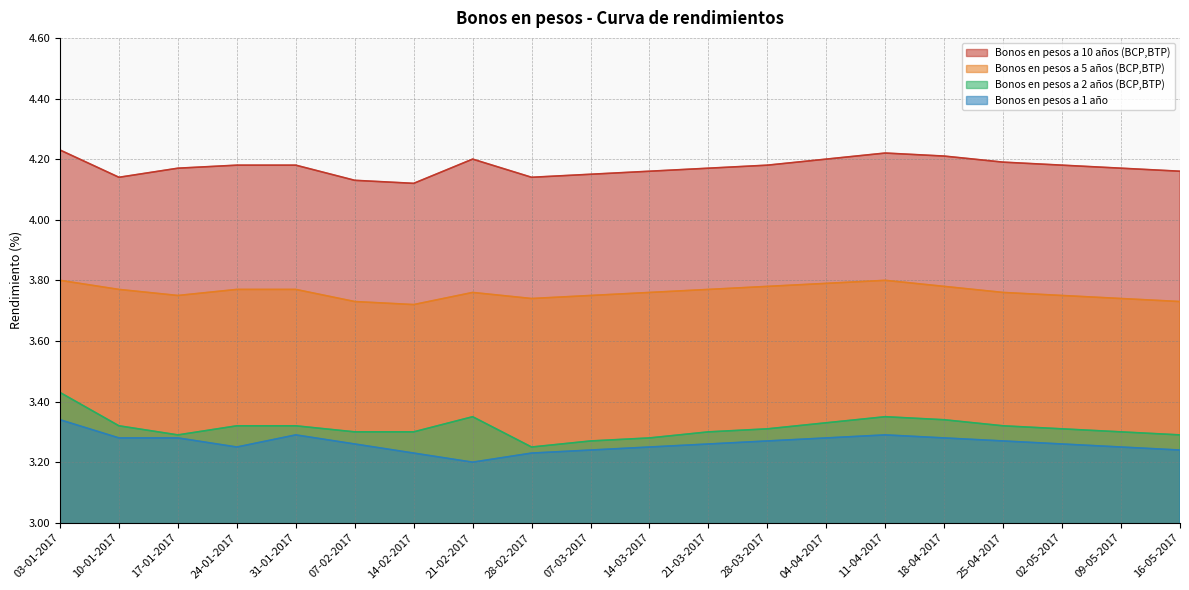

Does the chart have visible grid lines?

Yes